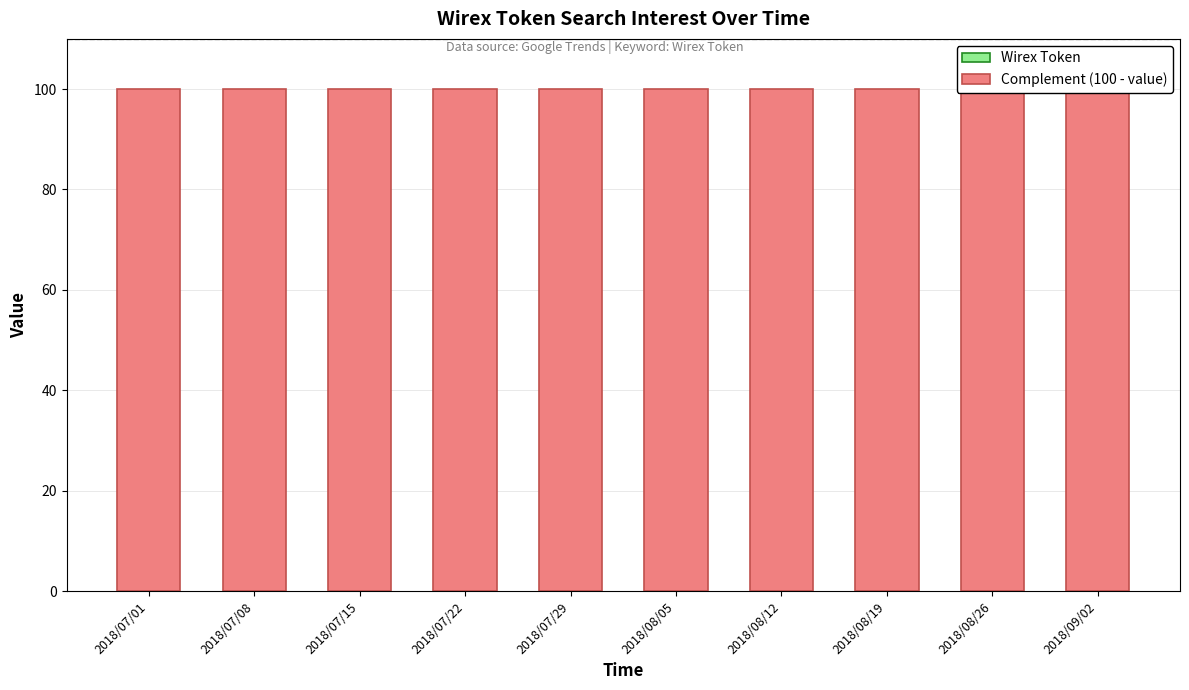

At how many categories does at least one series exceed 91?

10